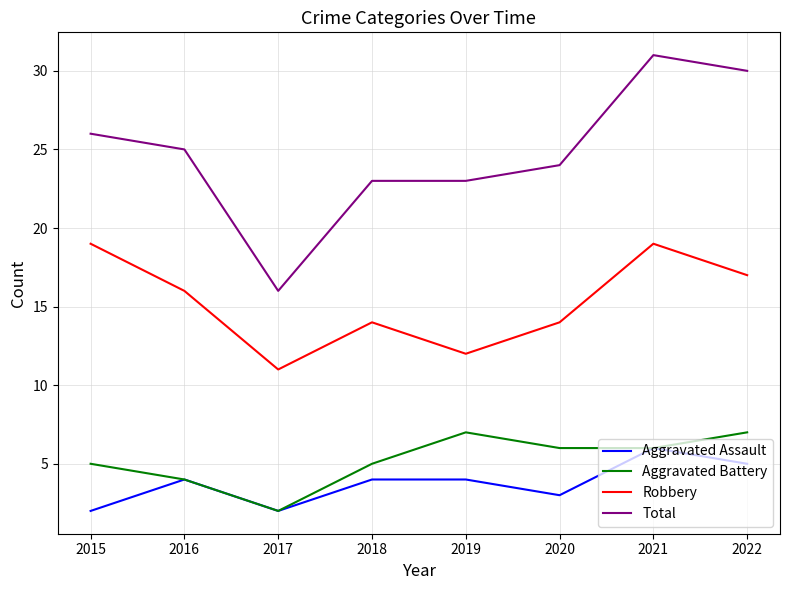

Which series has the largest total across all categories?

Total